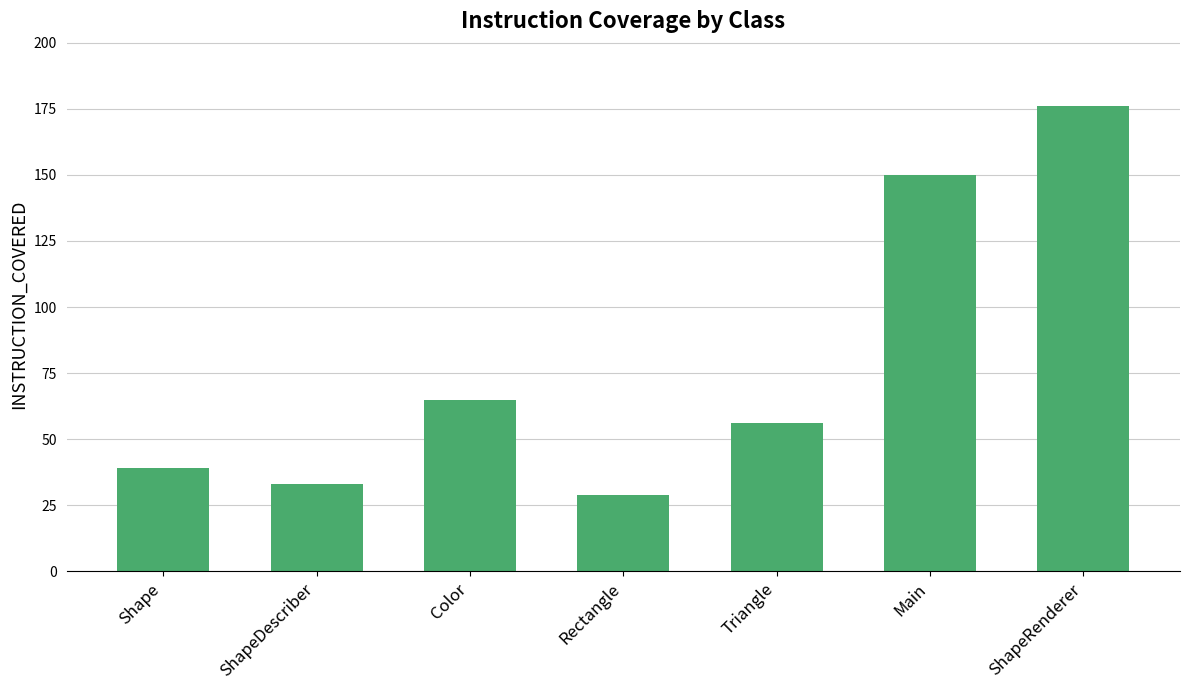

Does the chart contain any negative values?

No